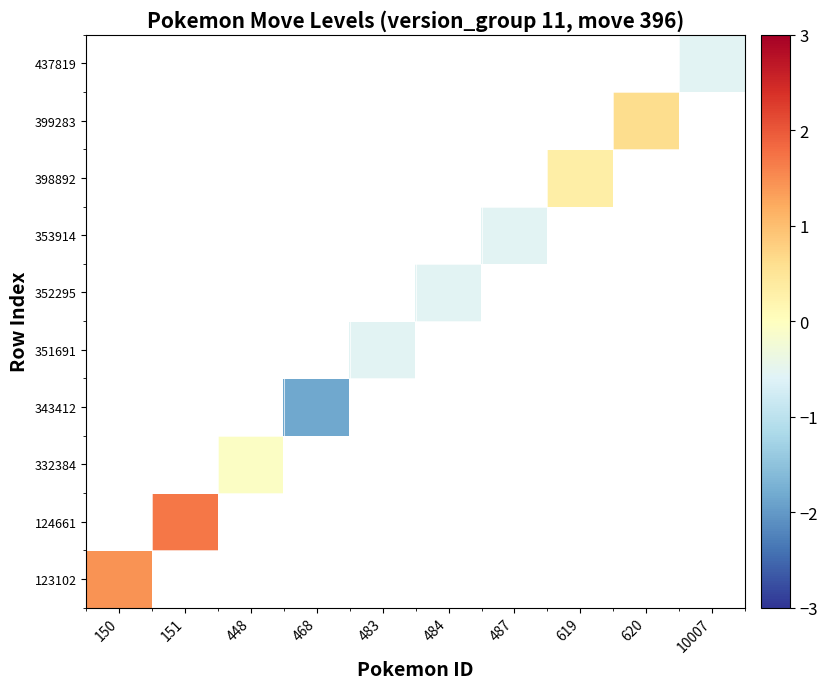

How many series are shown in this chart?

10